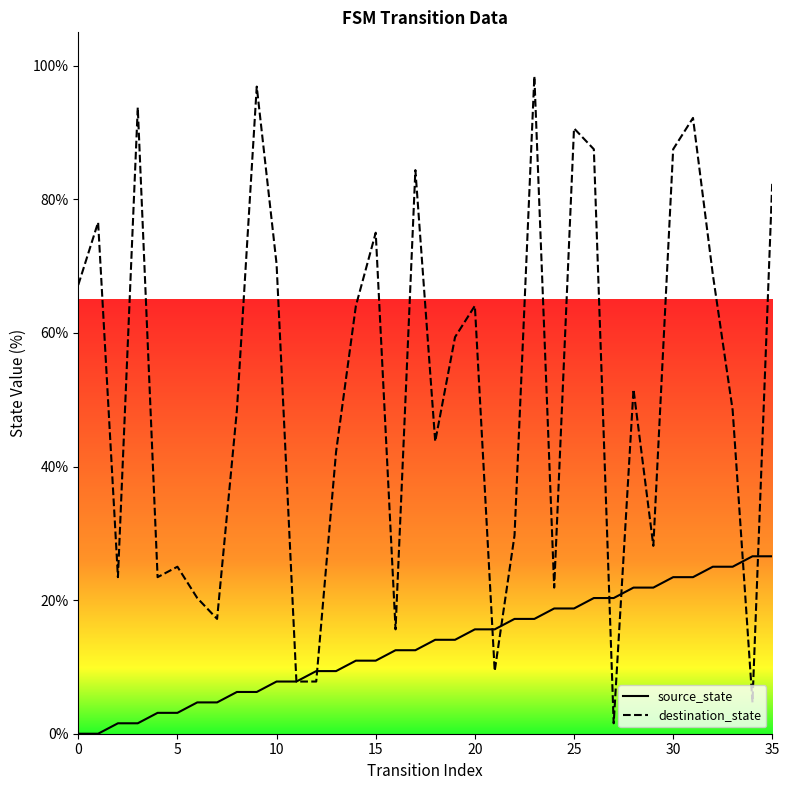

Which series has the widest spread of values?

destination_state